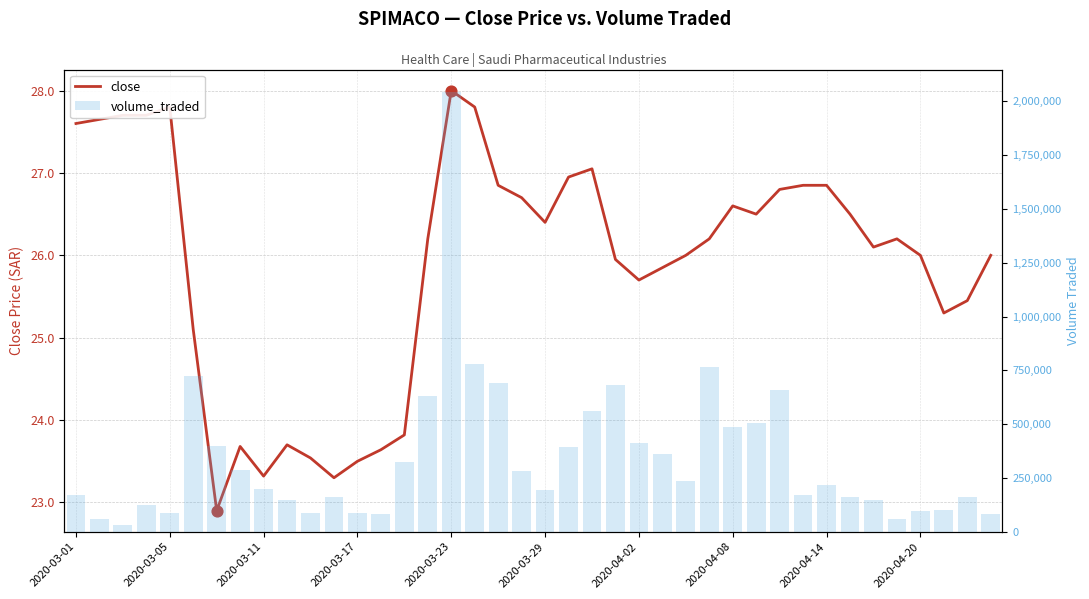

What are all the series names shown in the legend?

close, volume_traded